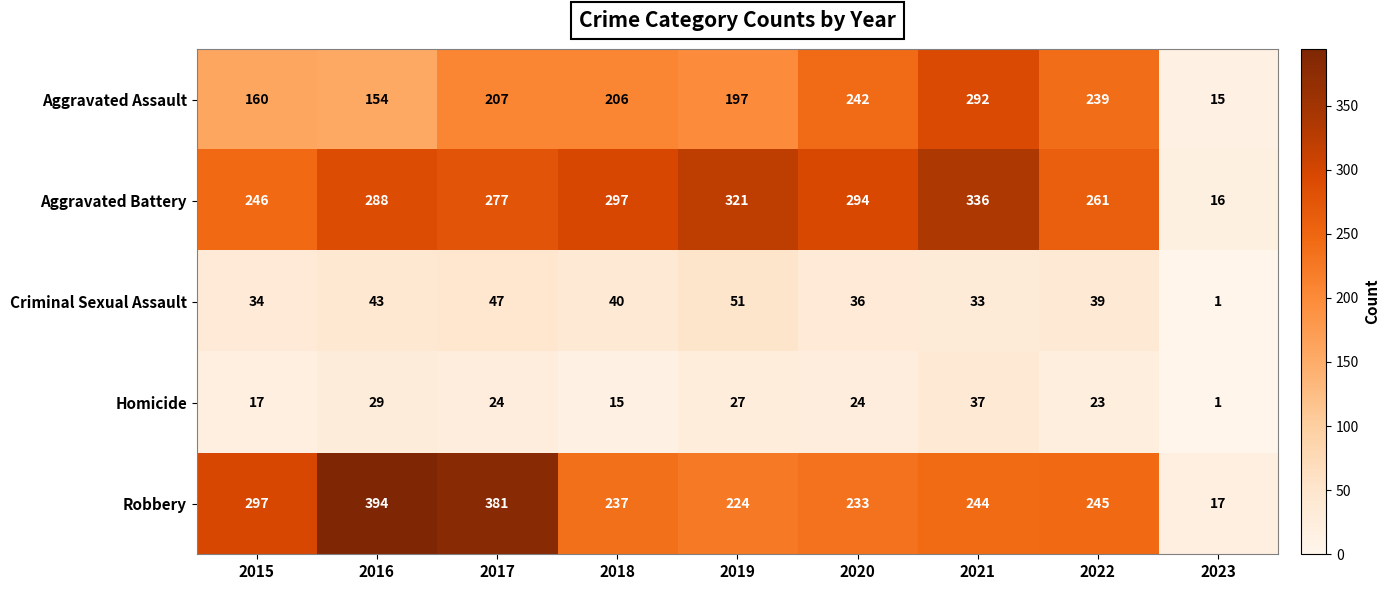

Rank the series at 2020 from highest to lowest value.

Aggravated Battery, Aggravated Assault, Robbery, Criminal Sexual Assault, Homicide